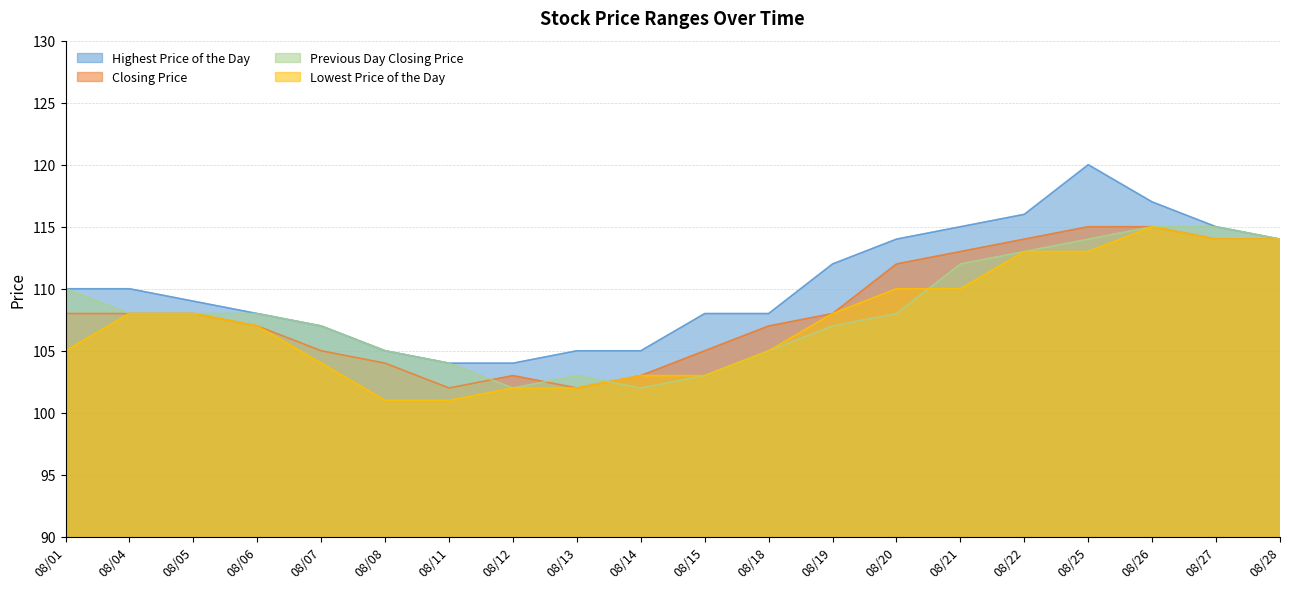

How many interior local peaks does the Previous Day Closing Price series have?

1